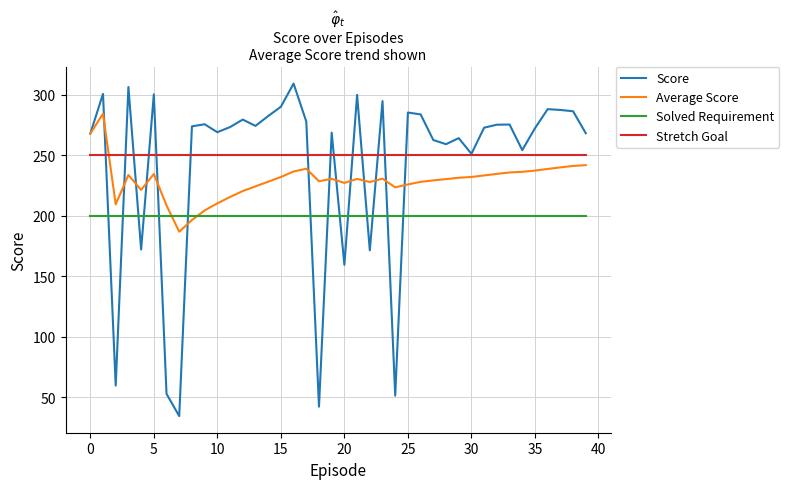

Which series has the largest range (max minus min)?

Score